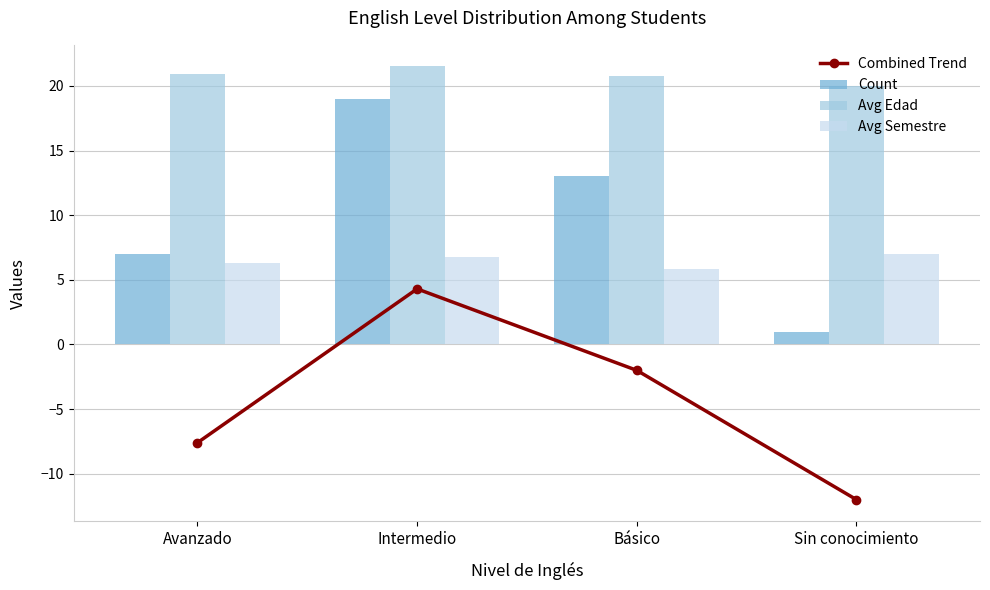

At which label does Combined Trend reach its minimum?

Sin conocimiento